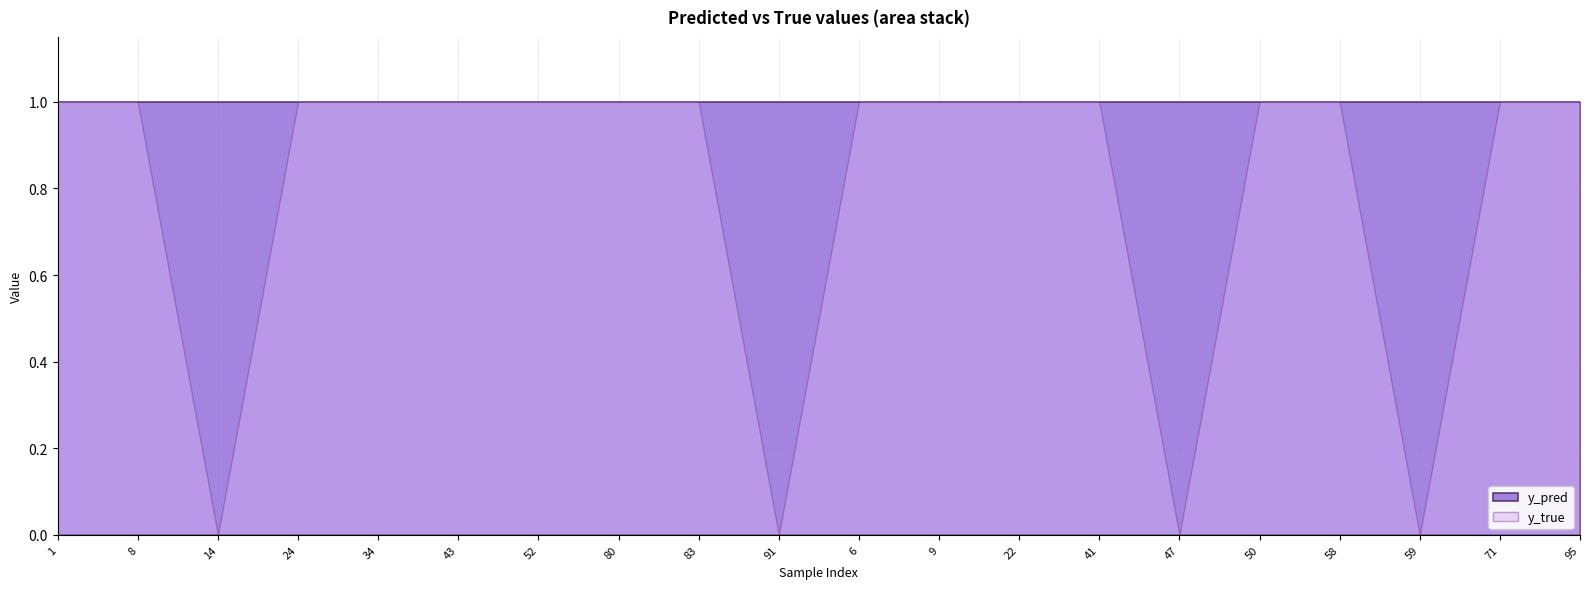

At which label does y_pred reach its peak?

22